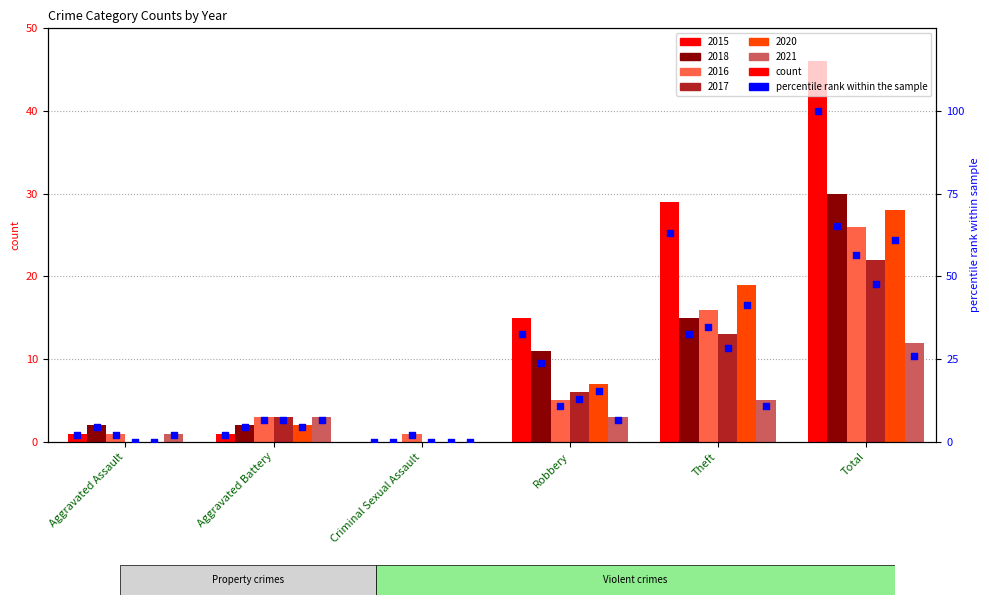

Which has a higher value, Theft or Aggravated Battery?

Theft